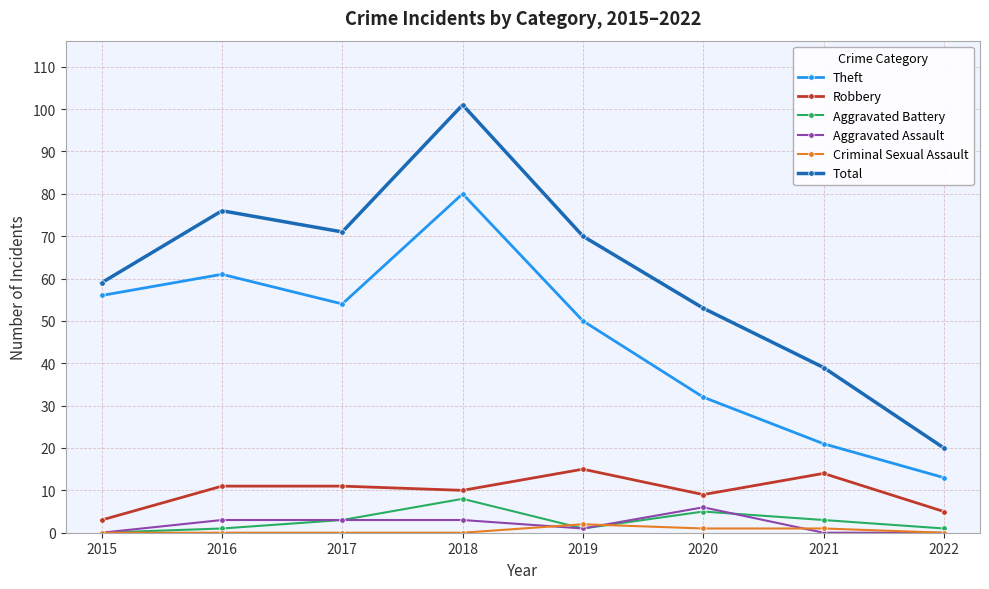

Where is the first local maximum for Theft?

2016